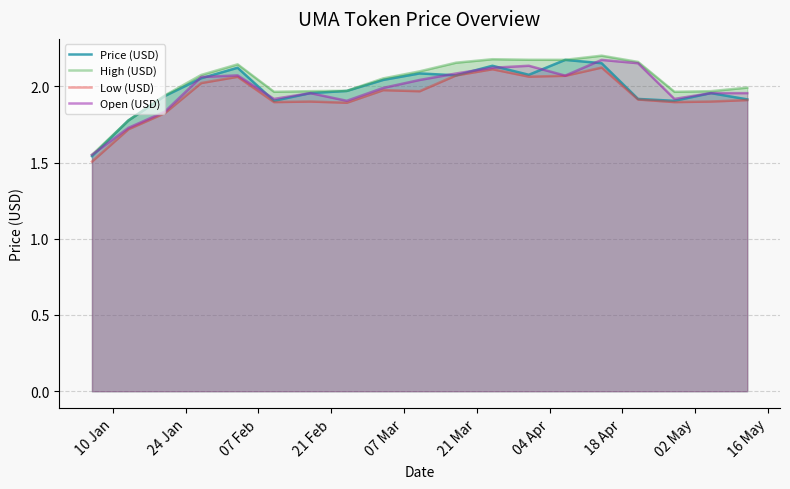

Count the number of categories in the chart.

19